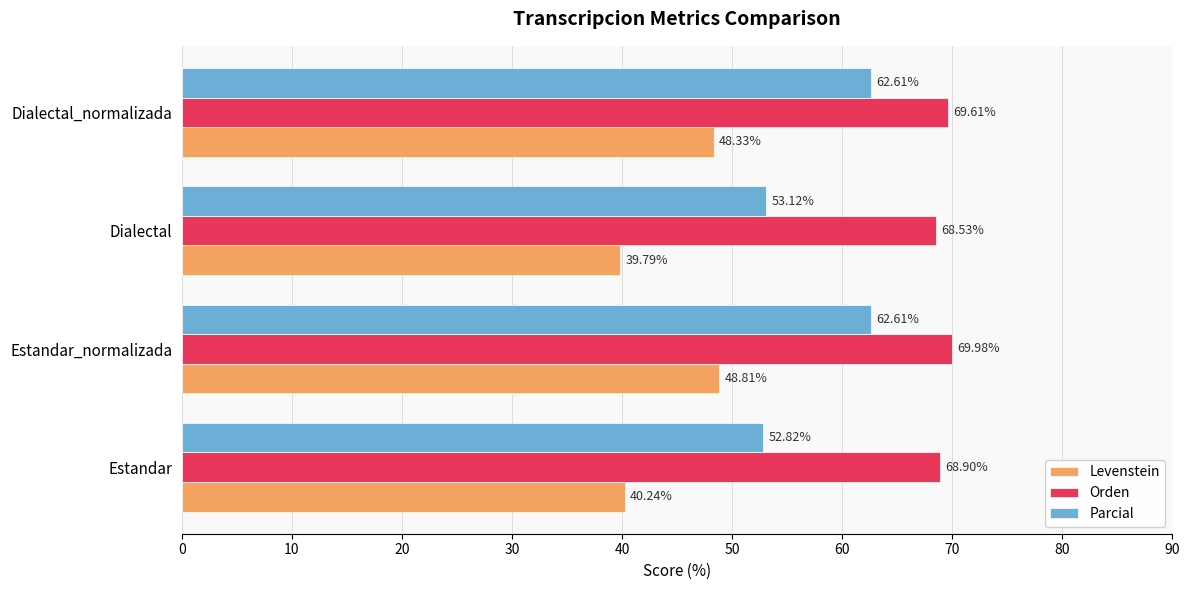

What is the difference between the maximum and minimum values in the Parcial series?

9.8